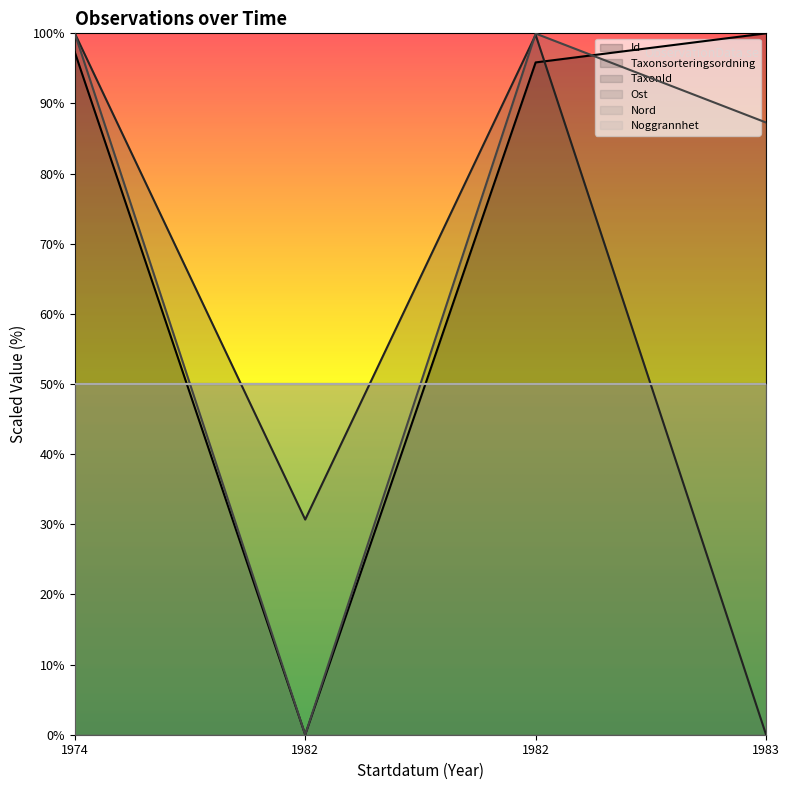

True or false: TaxonId and Taxonsorteringsordning cross at least once.

True